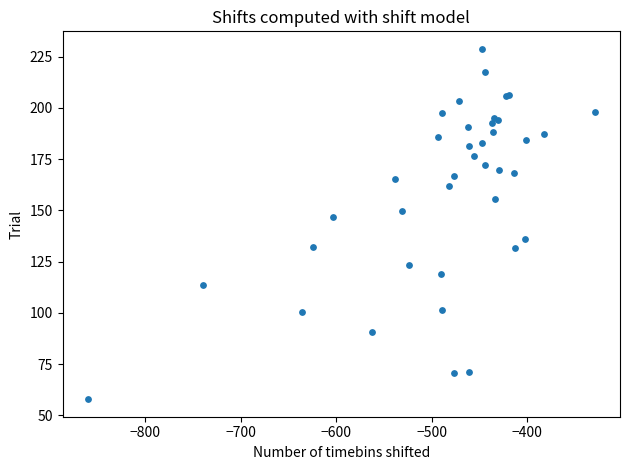

What Y value in the scatter plot is closest to 143?

146.8